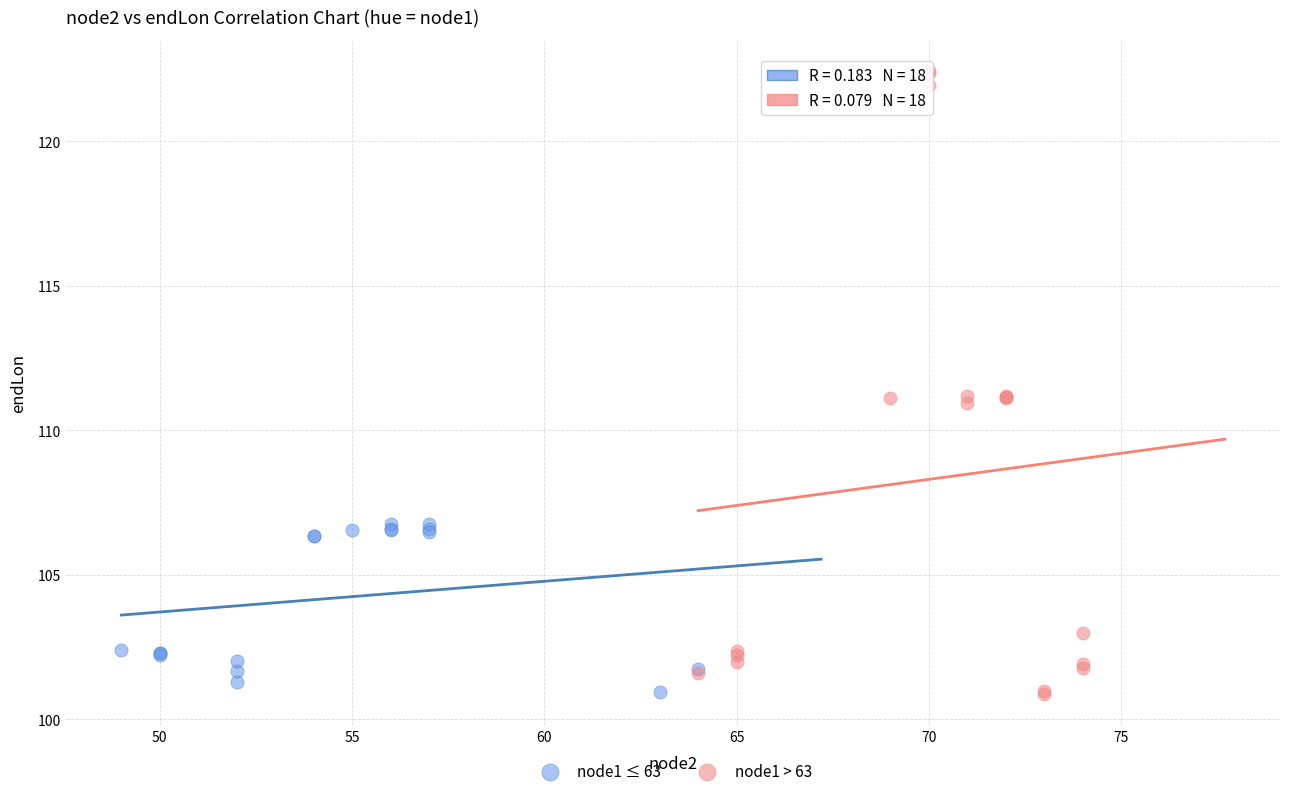

What are all the series names shown in the legend?

node1 ≤ 63, node1 > 63